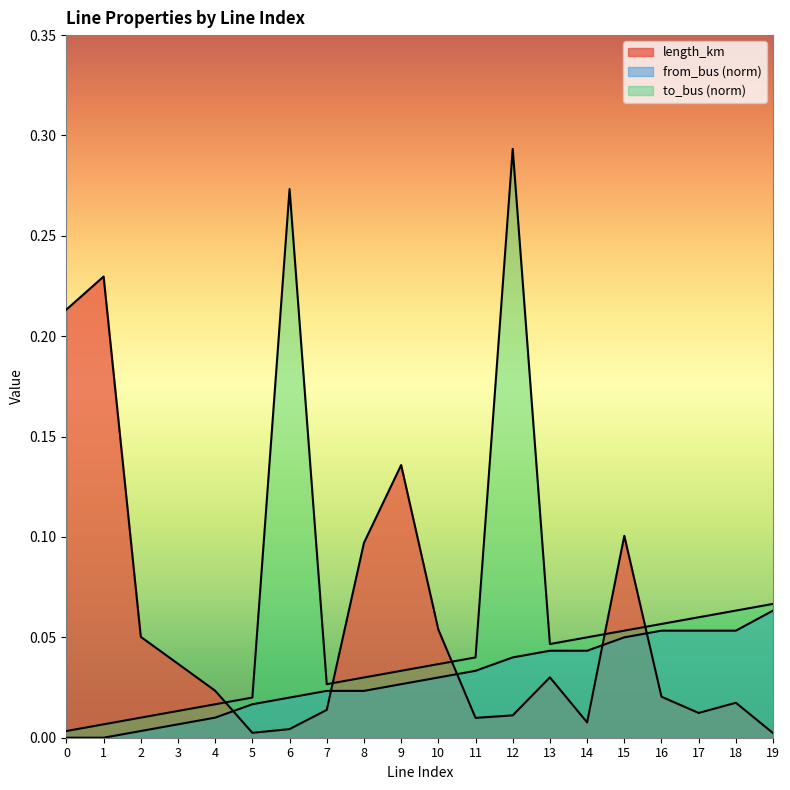

At which category does to_bus reach its first local peak?

6